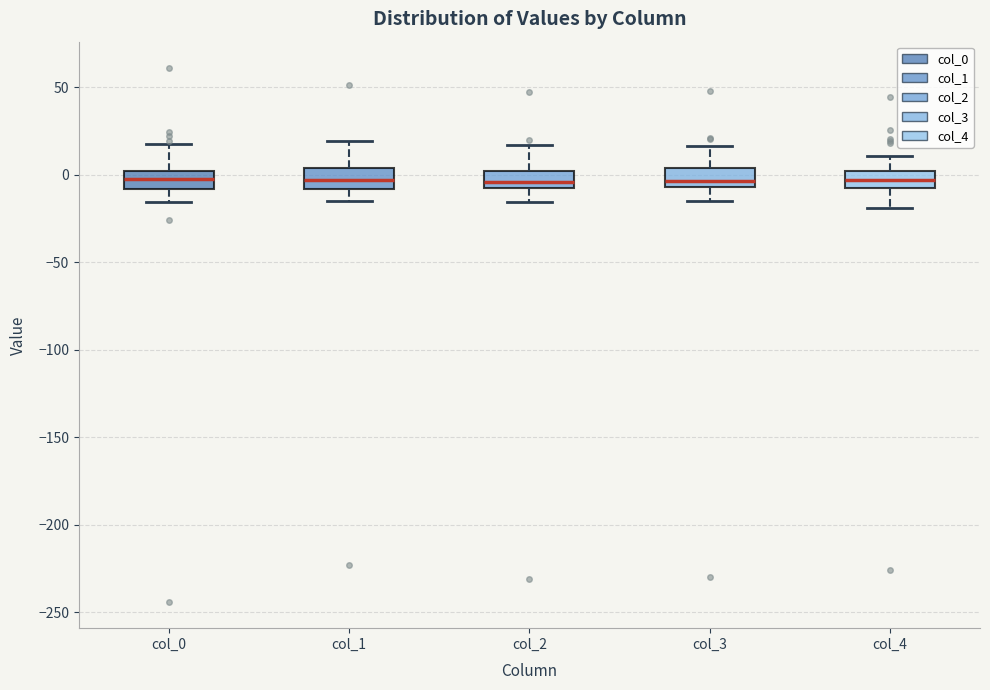

Reading left to right, transcribe this box plot: for each box, give where its median line is, the range the box spans, and where its two whiskers end, as read against the y-axis. The values are not printed on the chart, so give them approximately, as read against the axis.

col_0: median 0 (inside the box), box -10 to 0, whiskers -15 to 15
col_1: median -5, box -10 to 5, whiskers -15 to 20
col_2: median -5, box -10 to 0, whiskers -15 to 15
col_3: median -5 (just above the box's lower edge), box -5 to 5, whiskers -15 to 15
col_4: median -5 (inside the box), box -5 to 0, whiskers -20 to 10